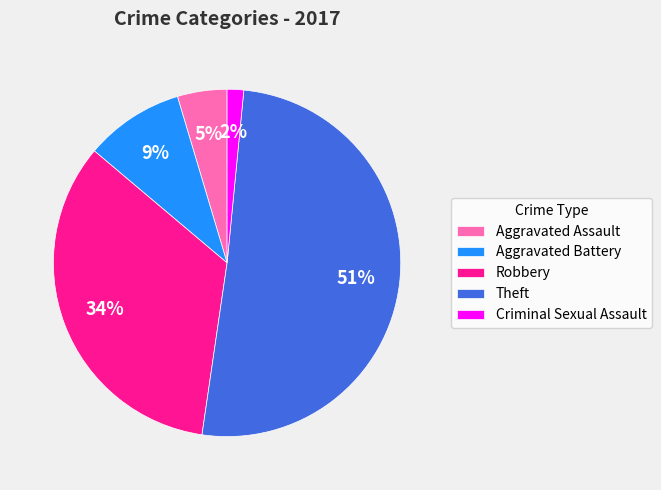

Rank the categories by value from lowest to highest.

Criminal Sexual Assault, Aggravated Assault, Aggravated Battery, Robbery, Theft